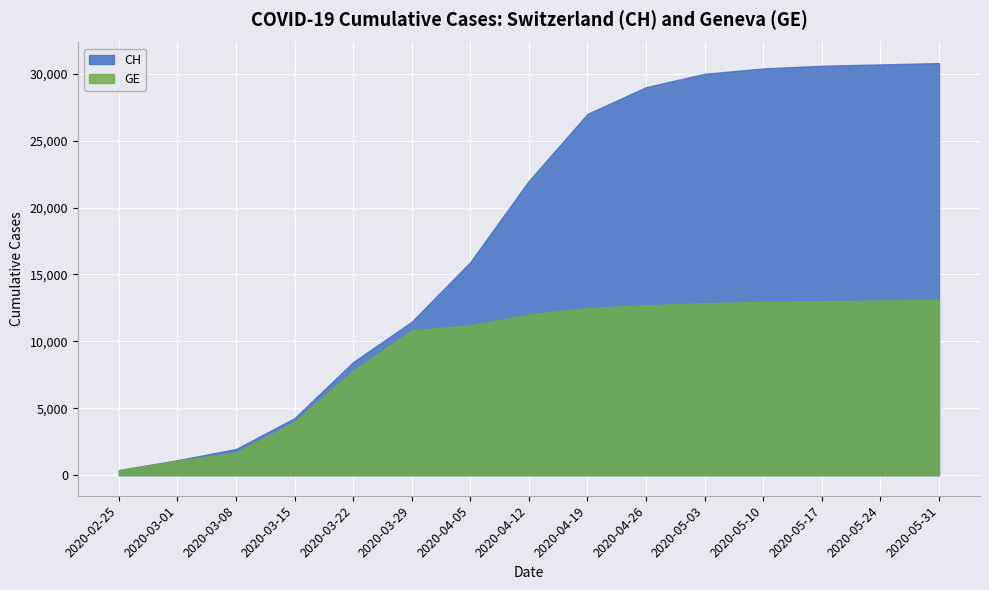

What is the difference between the CH values at 2020-05-03 and 2020-02-25?

29625